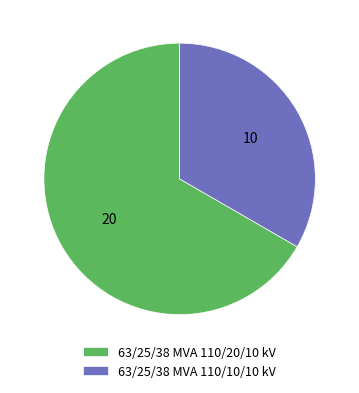

Is there a majority slice in this chart?

Yes